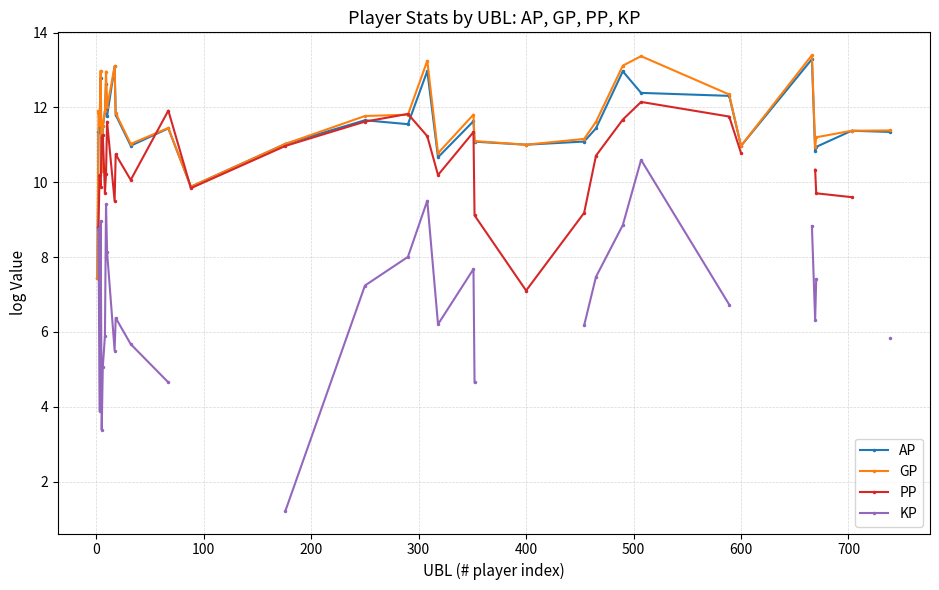

After their last crossing, which series has the higher values: PP or GP?

GP